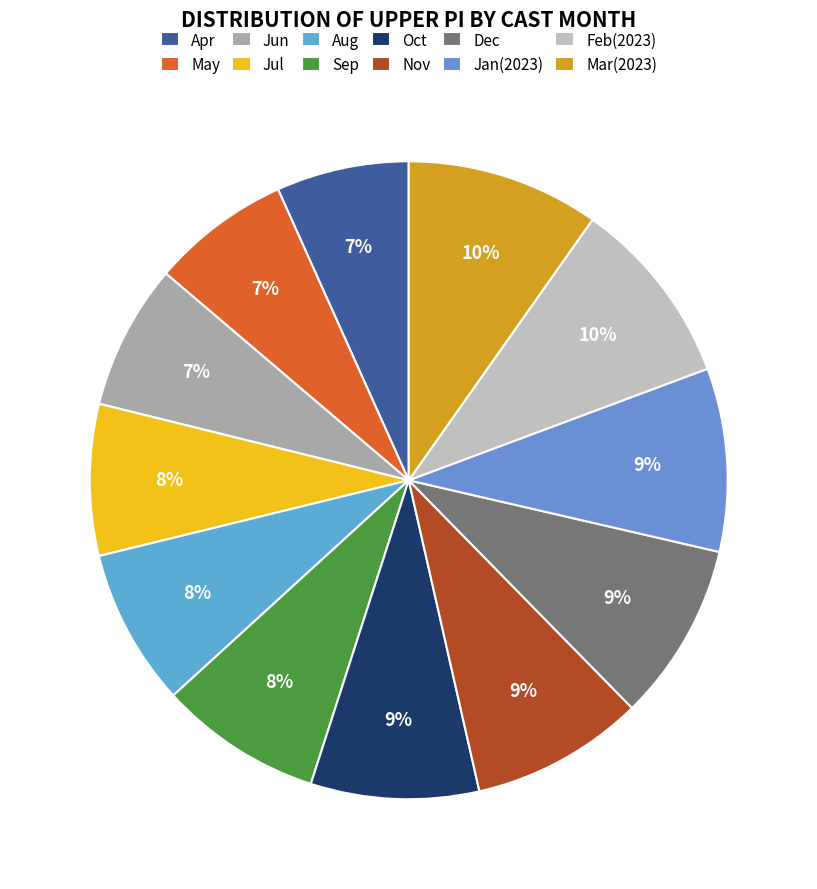

How many segments does this pie chart have?

12